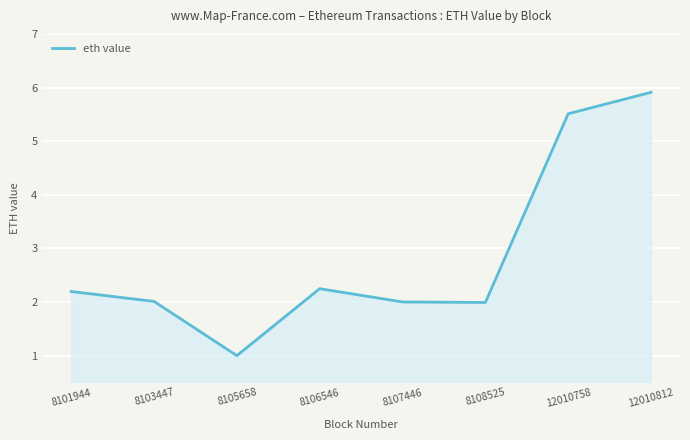

Does the chart display data point markers on the line(s)?

No